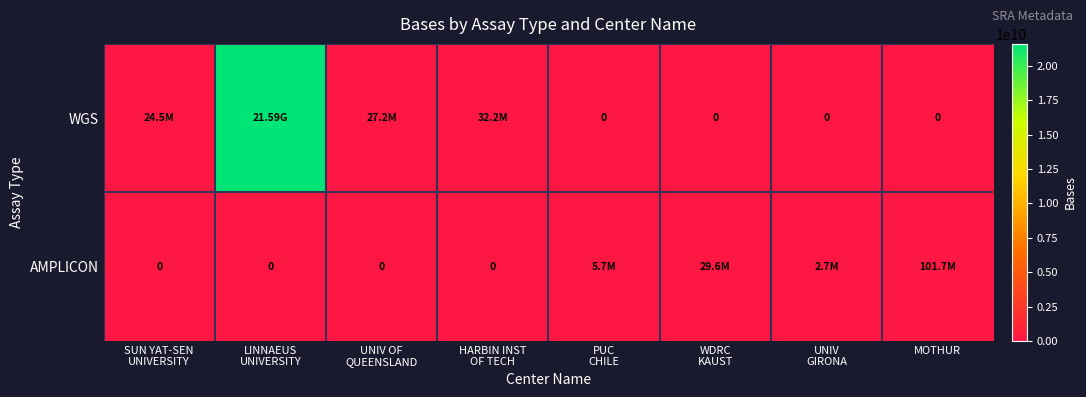

True or false: AMPLICON has a value of 0 at SUN YAT-SEN UNIVERSITY.

True